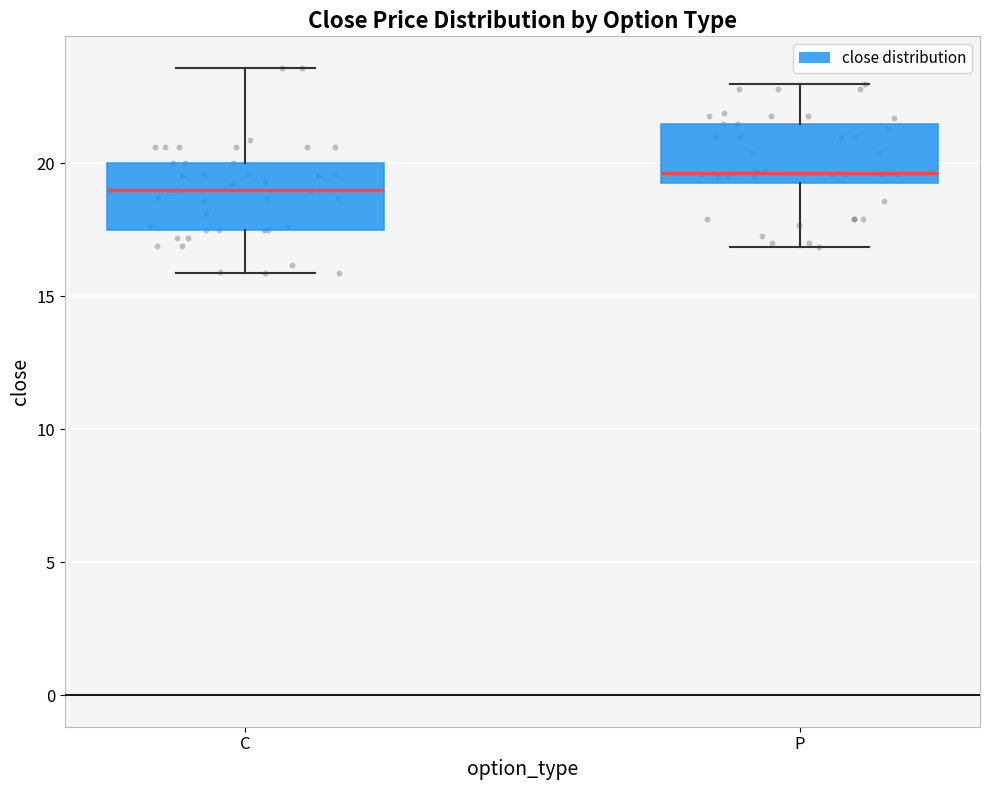

Where does the median line of the box for C sit on the y-axis? The values are not printed on the chart, so give them approximately, as read against the axis.

19.0